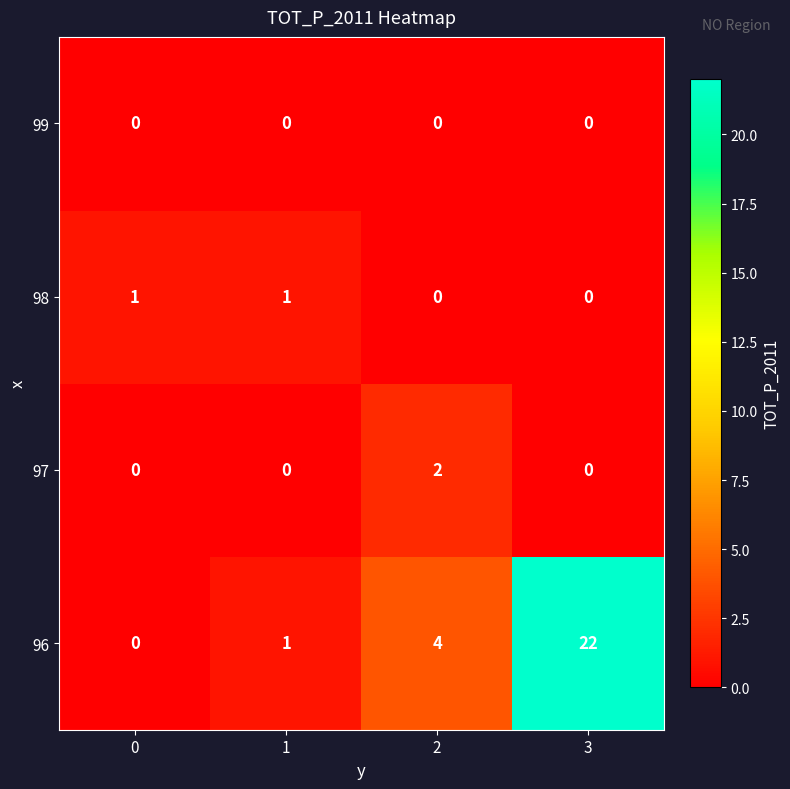

Is it true that 96 equals -10 at 0?

False